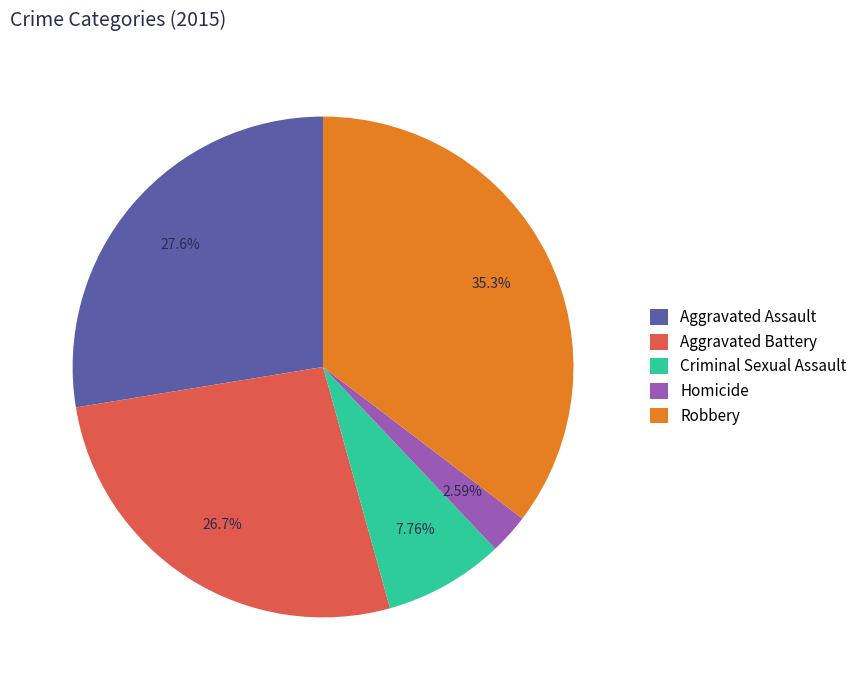

To the nearest percent, what is the combined percentage of Aggravated Assault and Homicide?

30%